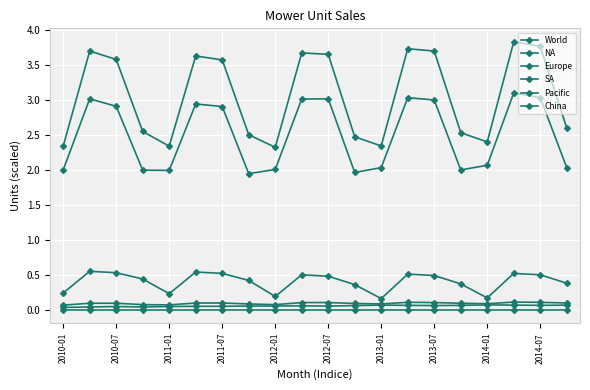

What is the difference between the maximum and second lowest values in the NA series?

1.1